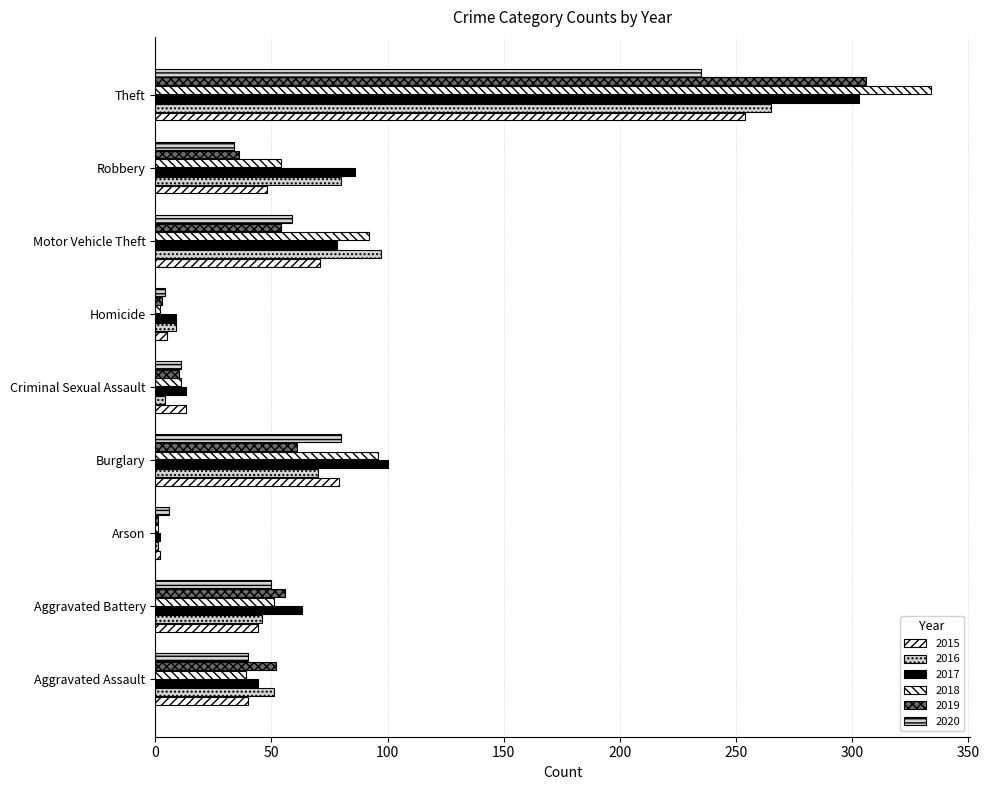

What value does the 2020 series have at Homicide?

4